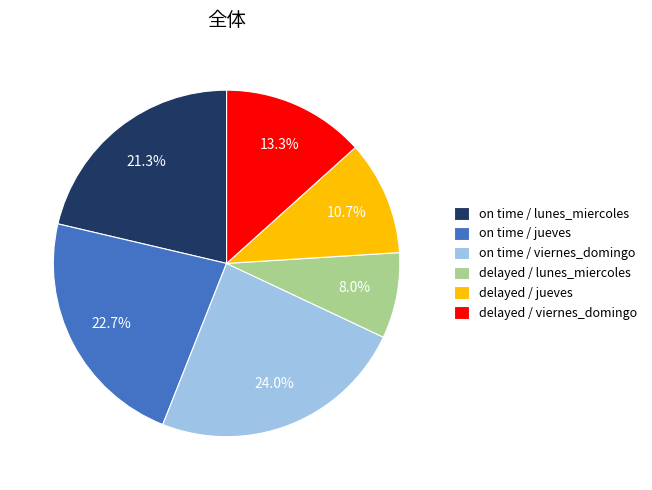

How many slices are in this pie chart?

6